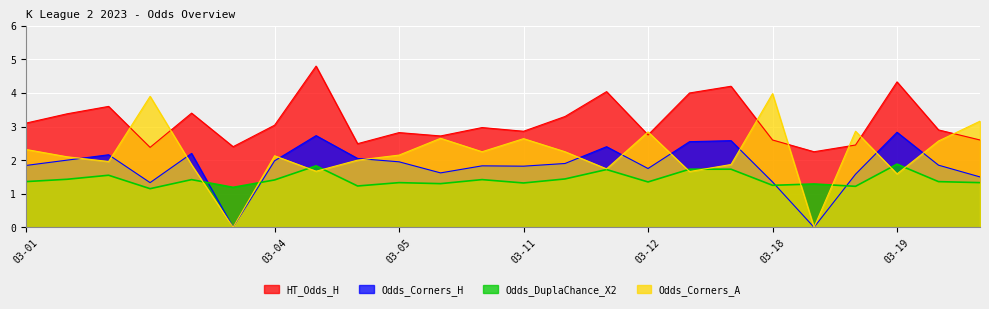

True or false: HT_Odds_H and Odds_DuplaChance_X2 cross at least once.

False